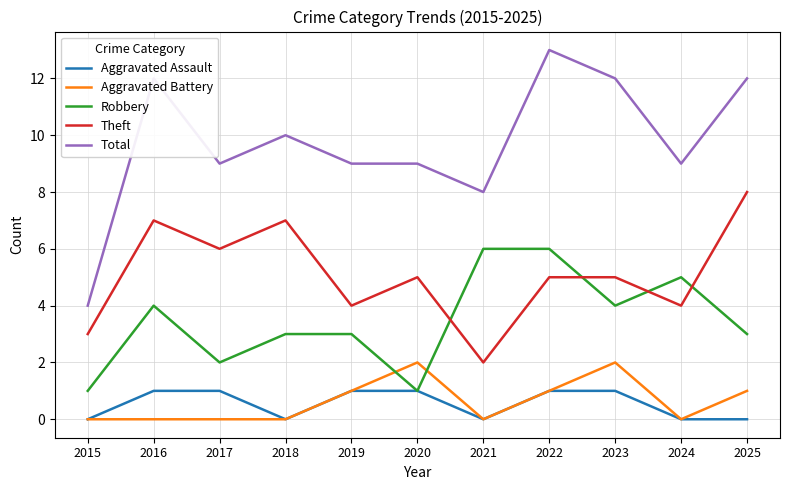

At which category does Robbery reach its first local valley?

2017